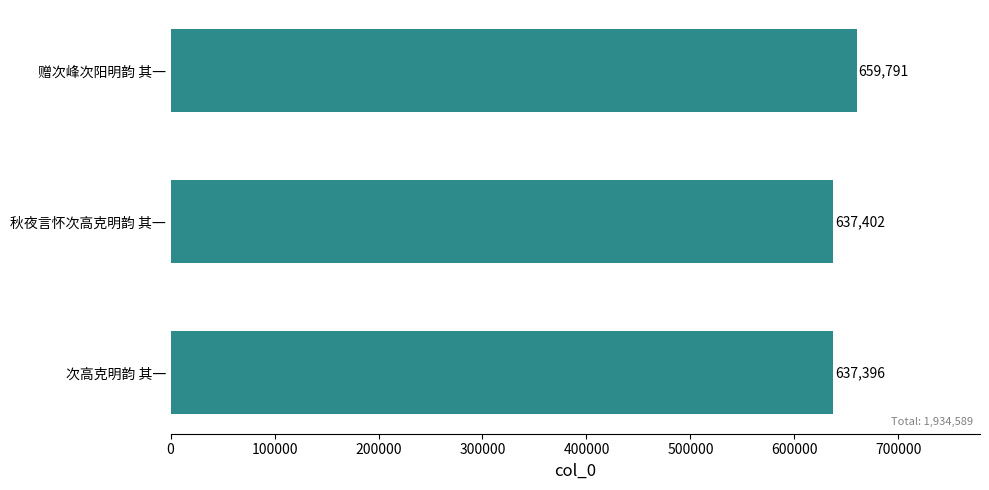

What is the smallest value displayed?

637396